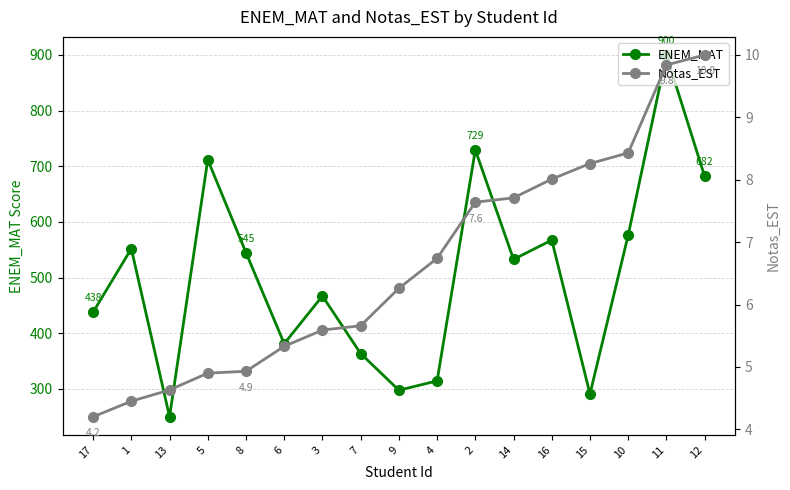

Which category has the highest value across all series?

11